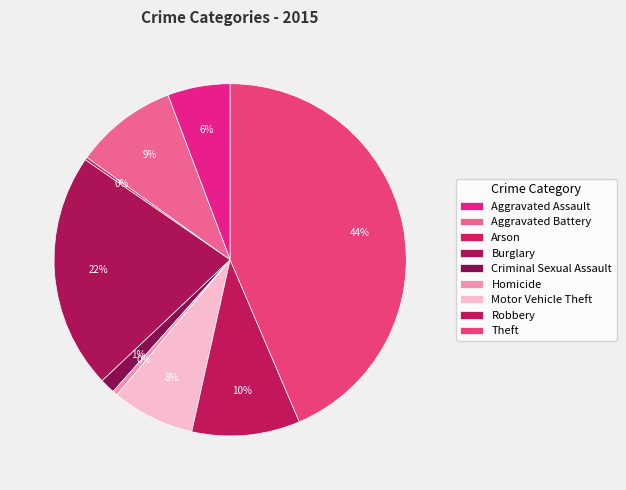

Does Criminal Sexual Assault account for over 50% of the chart?

No